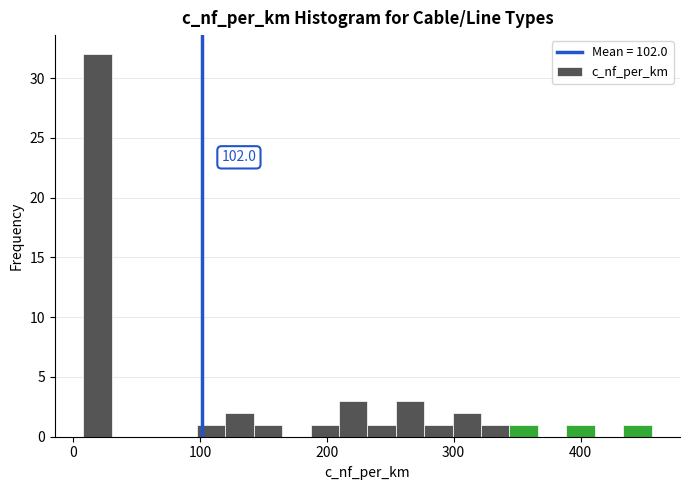

Around what value on the x-axis is the tallest bar? Give the approximate position of its centre, as read against the axis.

20